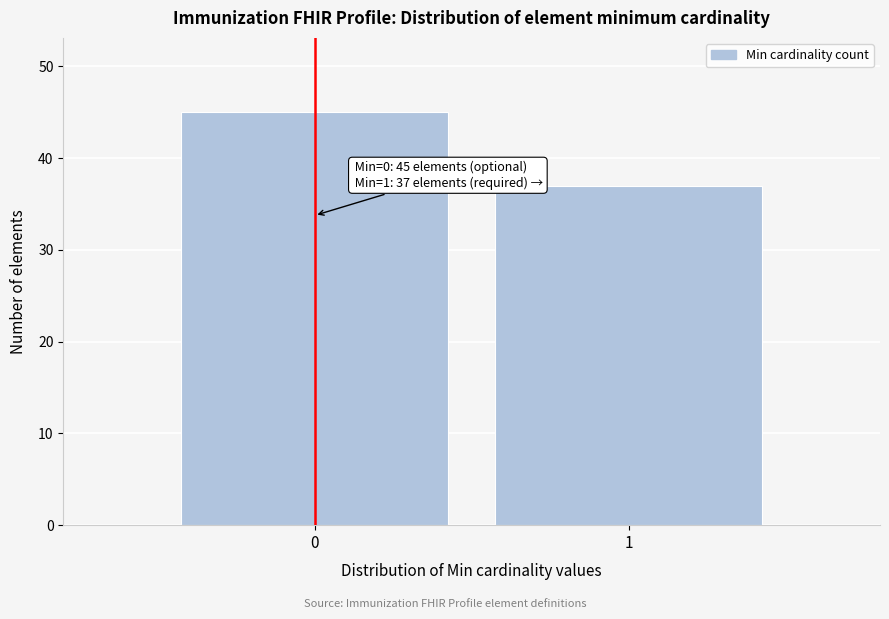

Reading left to right, list all the values displayed in this chart.

0=45	1=37